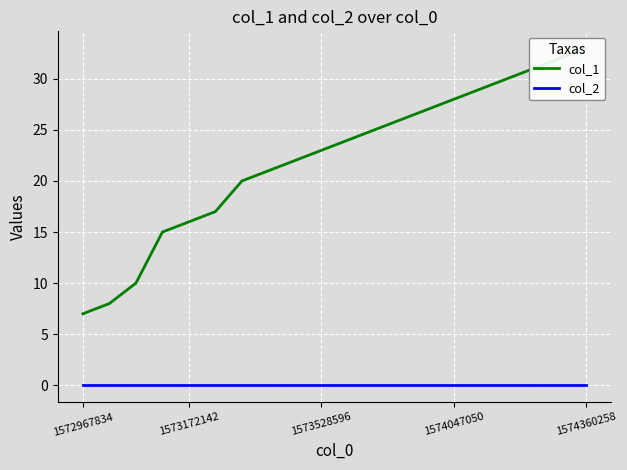

Which label corresponds to the smallest value in the chart?

1572967834